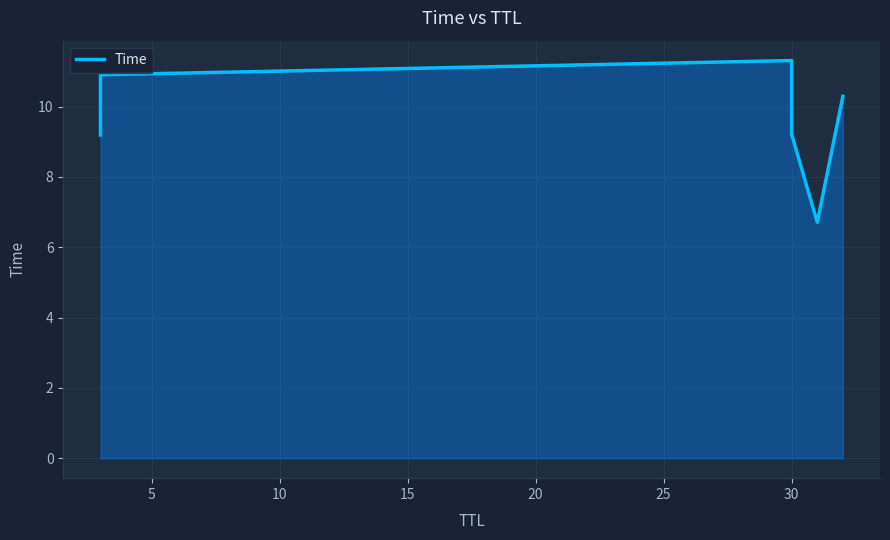

Reading left to right, list all the values displayed in this chart.

9.2	10.9	11.3	9.2	6.7	10.3